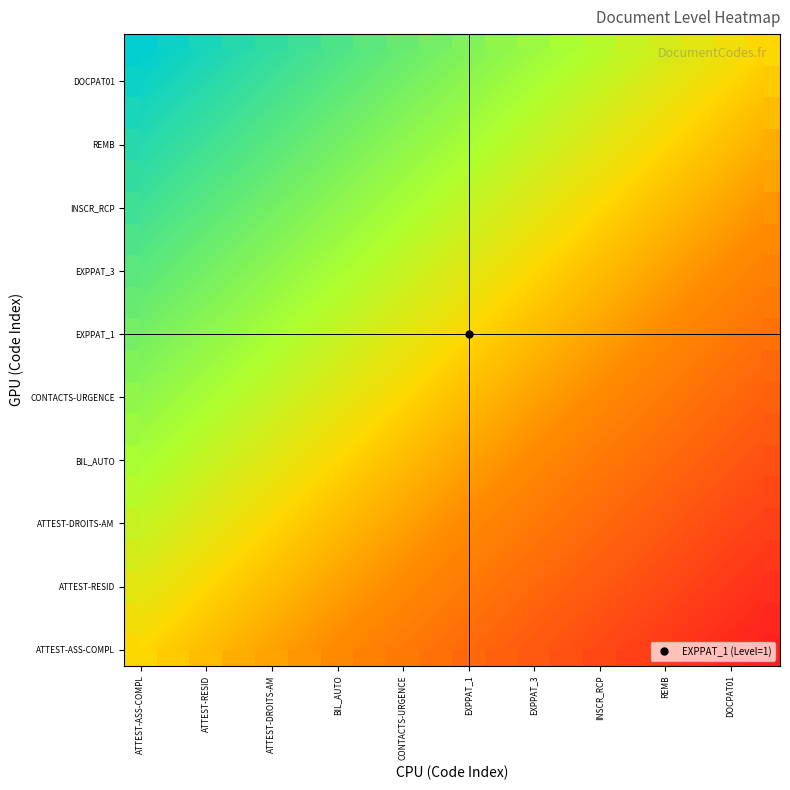

At which category is the sum across all series the highest?

ATTEST-ASS-COMPL